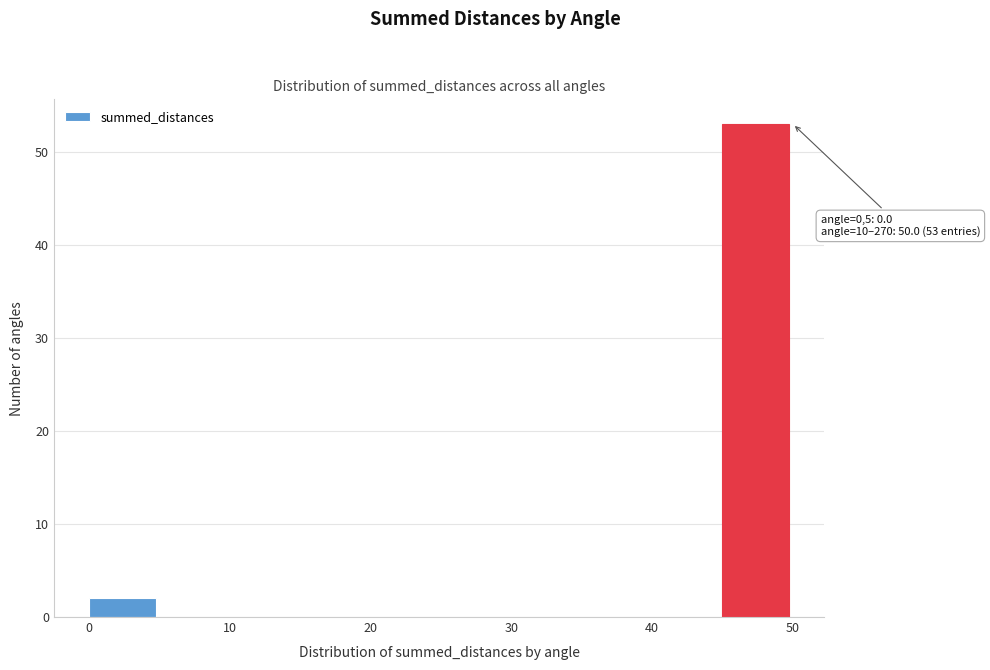

Which range on the x-axis has the tallest bar?

45 to 50